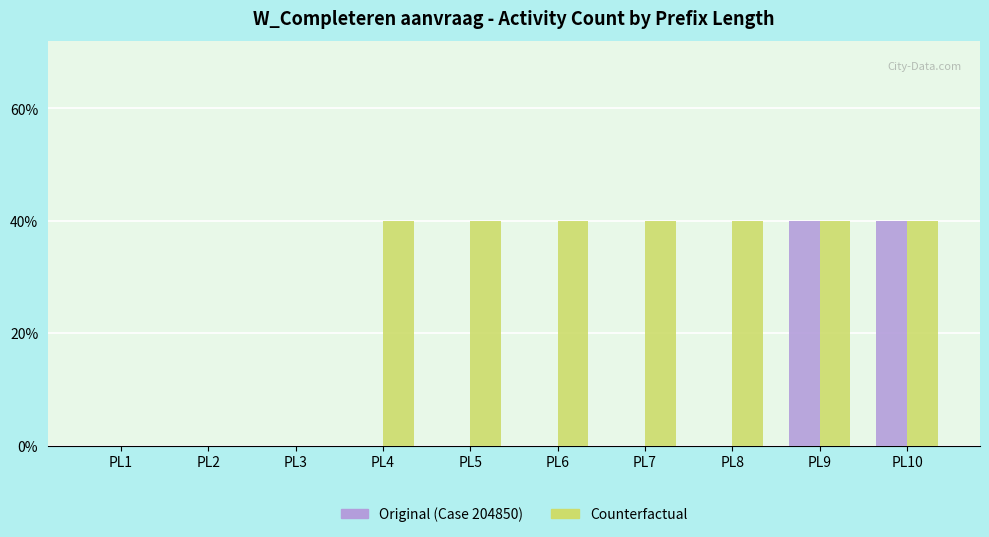

Are the bars grouped side by side (vs. stacked)?

Yes